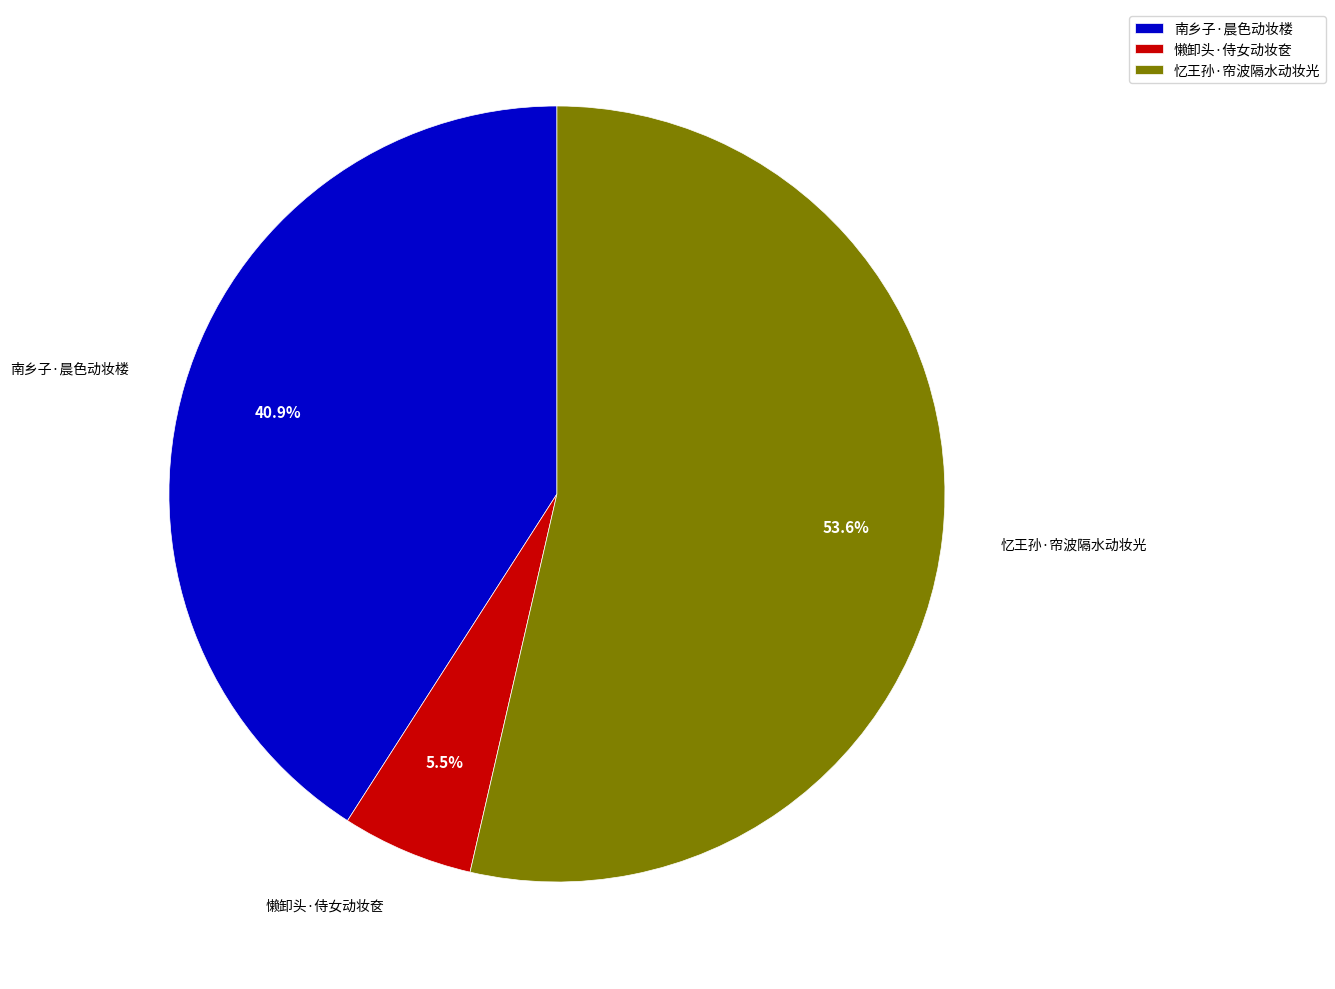

What portion of the pie excludes 忆王孙·帘波隔水动妆光?

46.4%